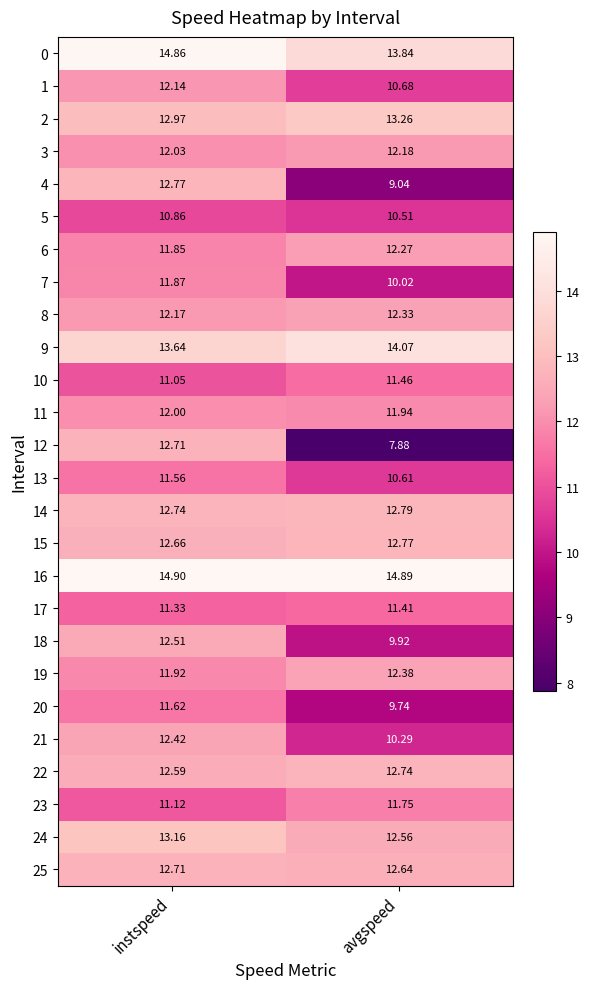

List the labels in order of 25 value, largest first.

instspeed, avgspeed